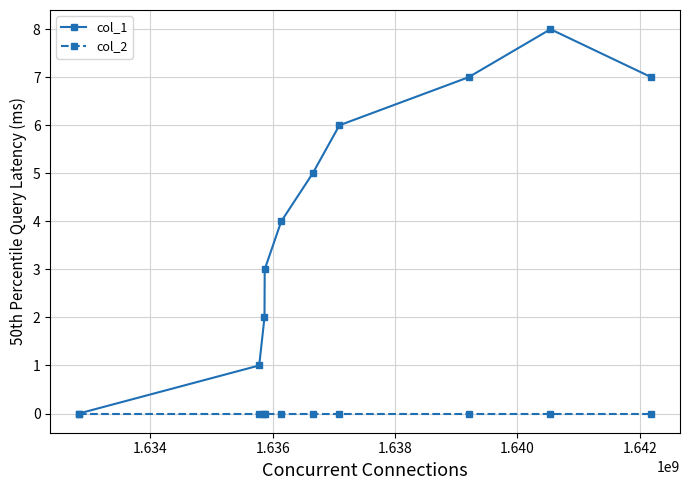

Which series has the largest total across all categories?

col_1